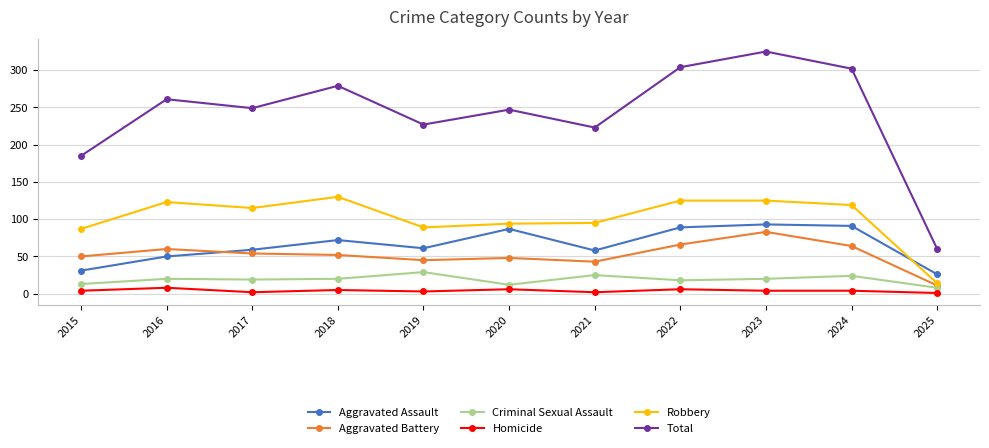

What is the average value of the Aggravated Battery series?

52